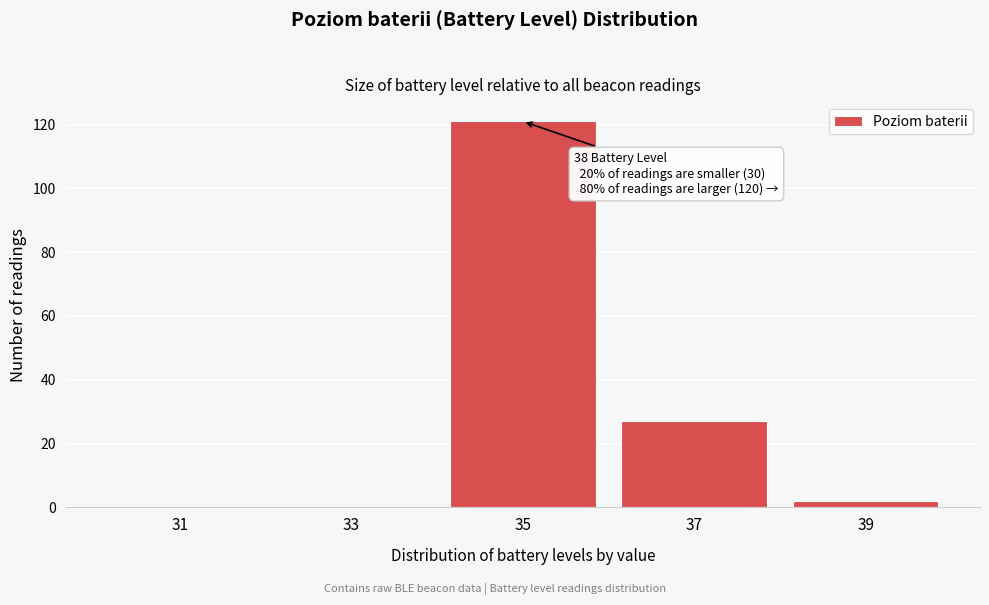

Reading left to right, transcribe all the data shown in this chart.

31=0	33=0	35=121	37=27	39=2